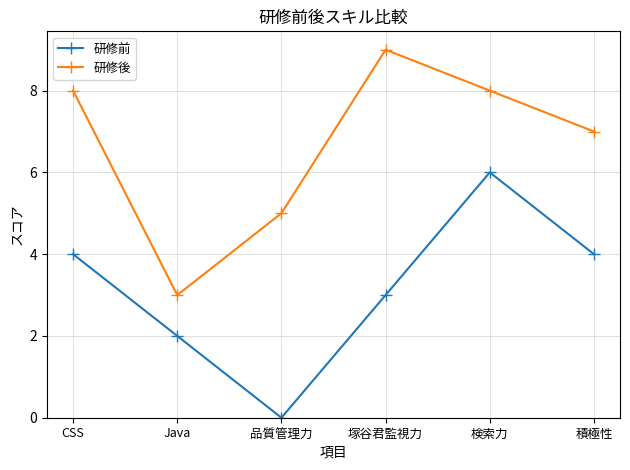

What is the difference between the maximum and minimum values in the 研修前 series?

6